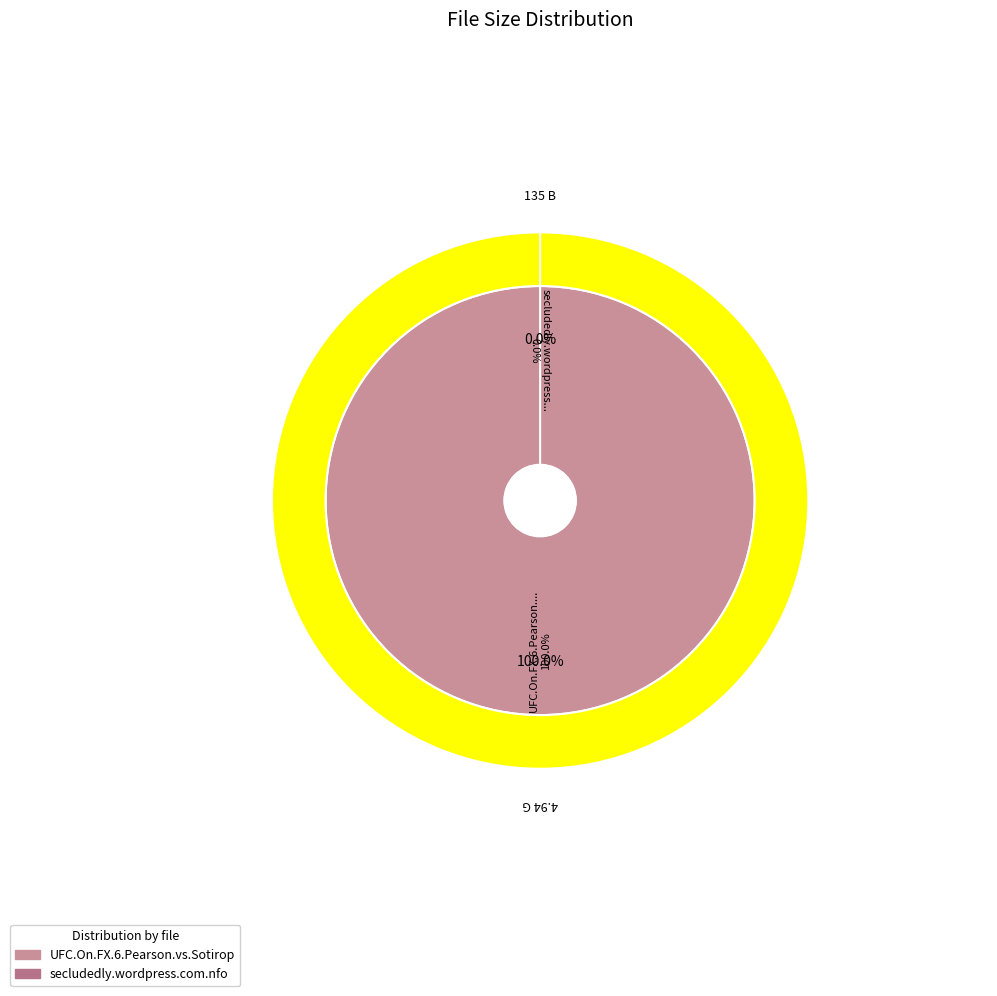

Count the number of slices in the pie.

2